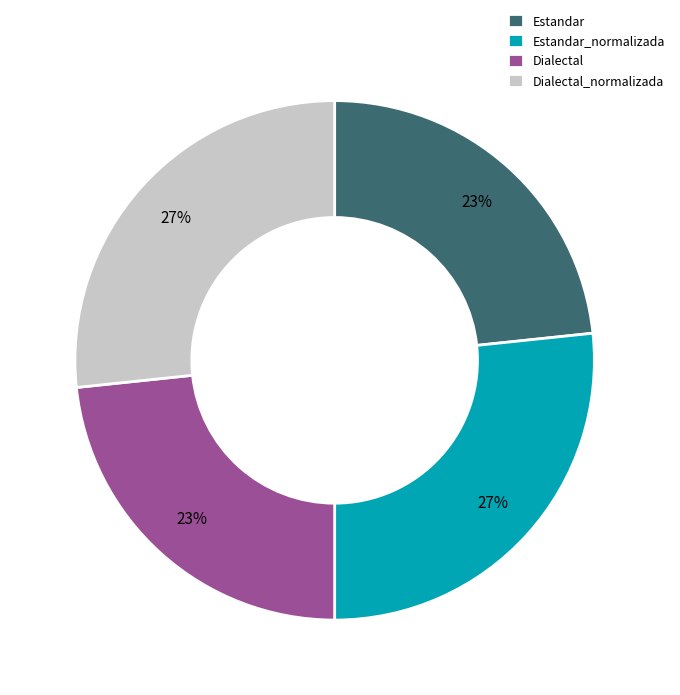

What percentage is the Dialectal_normalizada slice, to the nearest percent?

27%